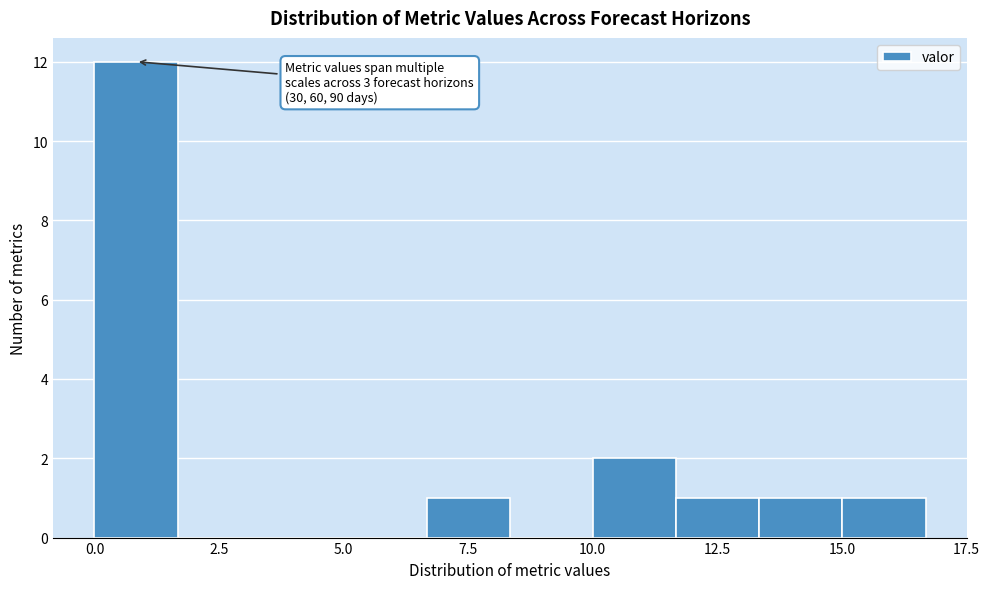

Read against the x-axis, roughly where is the centre of the tallest bar?

1.0